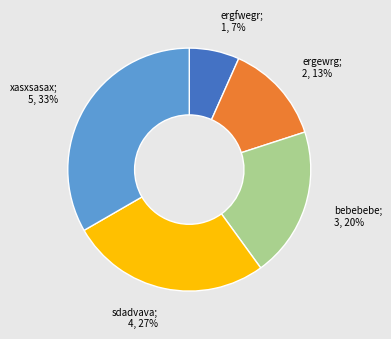

Does any single category account for the majority?

No